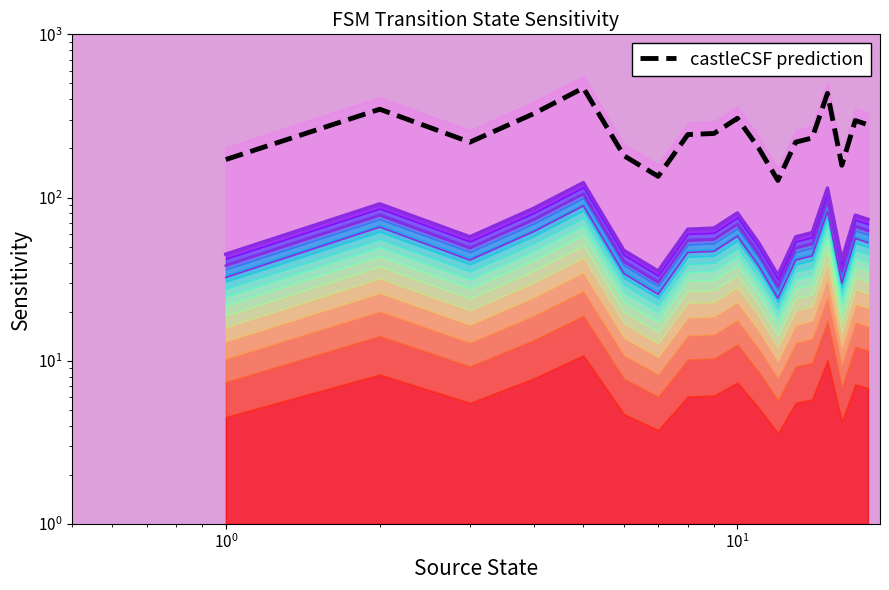

Which series has the largest range (max minus min)?

castleCSF prediction